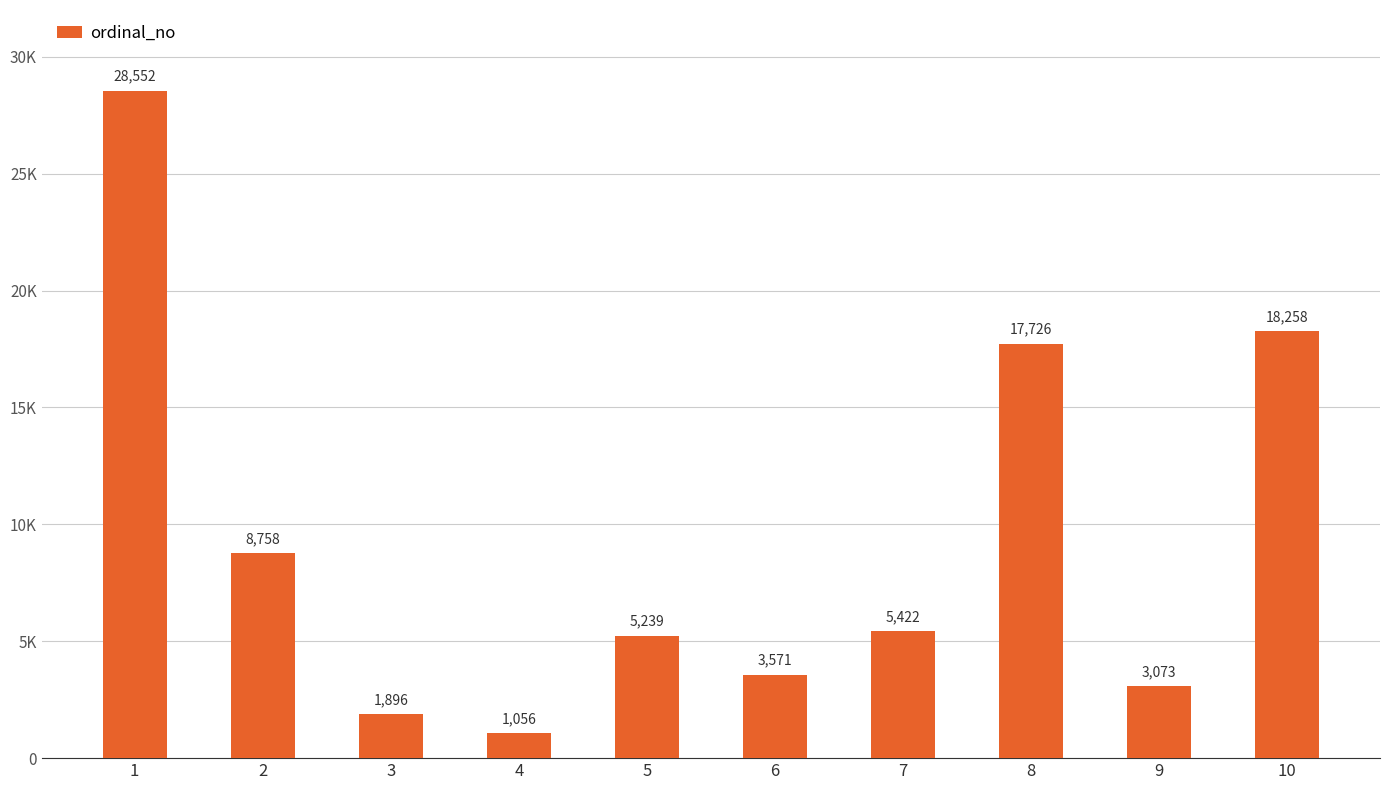

Rank the categories by value from highest to lowest.

1, 10, 8, 2, 7, 5, 6, 9, 3, 4